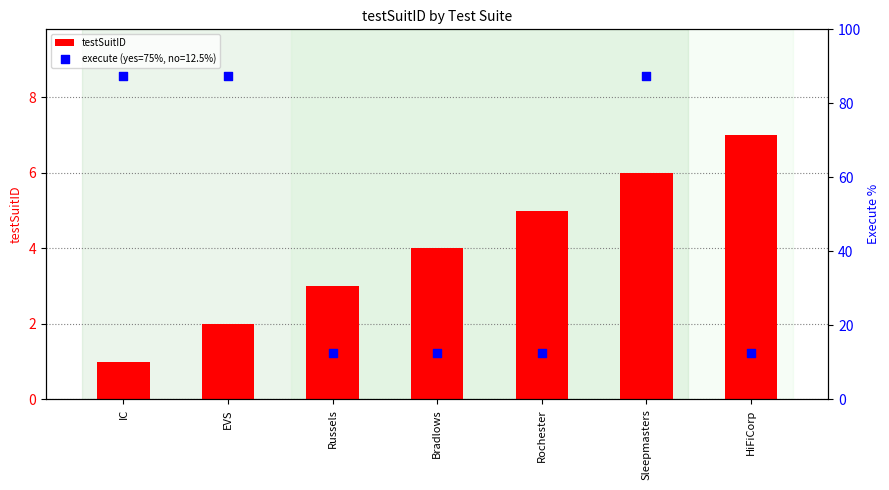

What is the change in value from Rochester to Sleepmasters?

+1